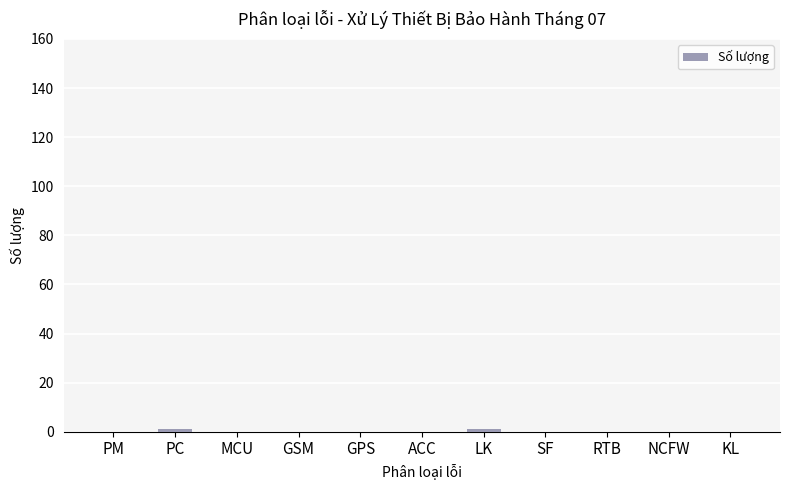

True or false: the data shows 0 at MCU.

True